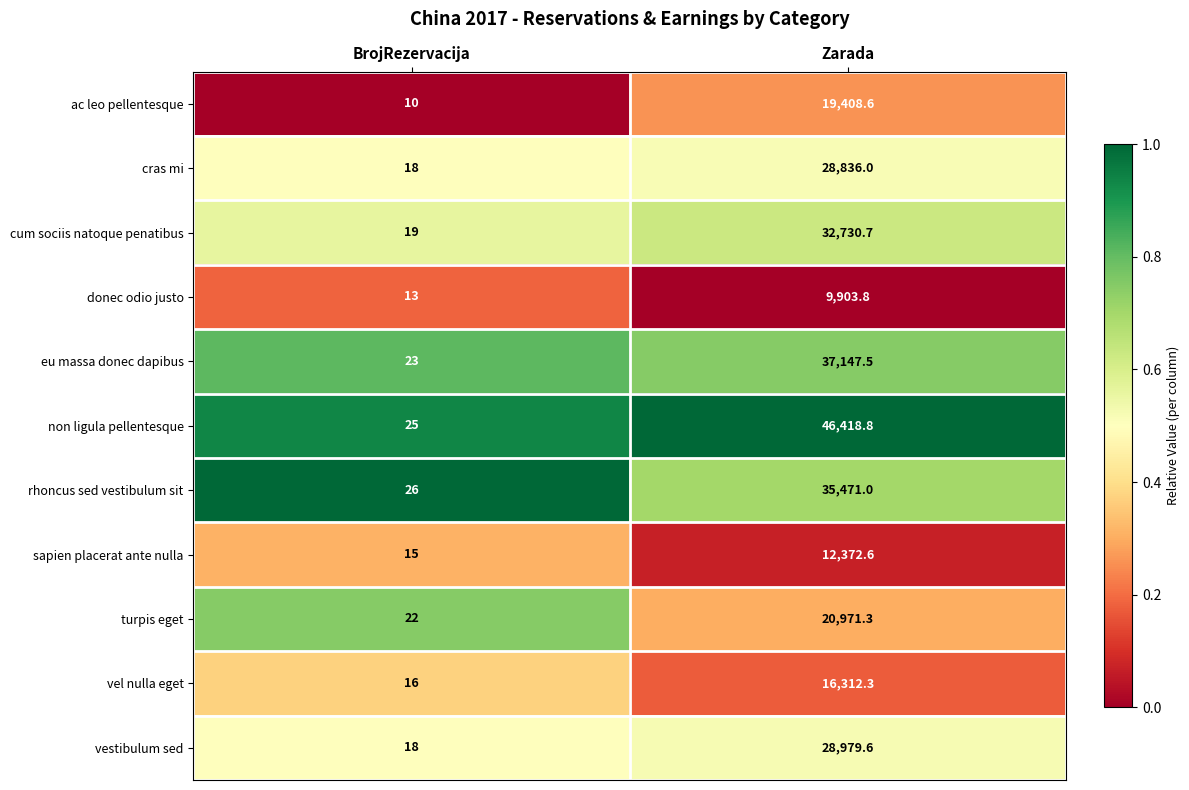

What is the difference between the maximum and minimum values in the non ligula pellentesque series?

46393.8